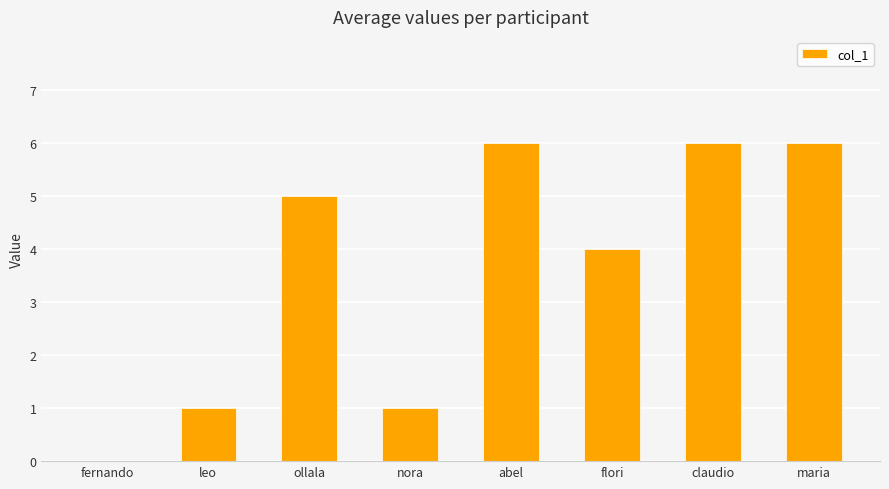

What is the approximate value at nora?

1